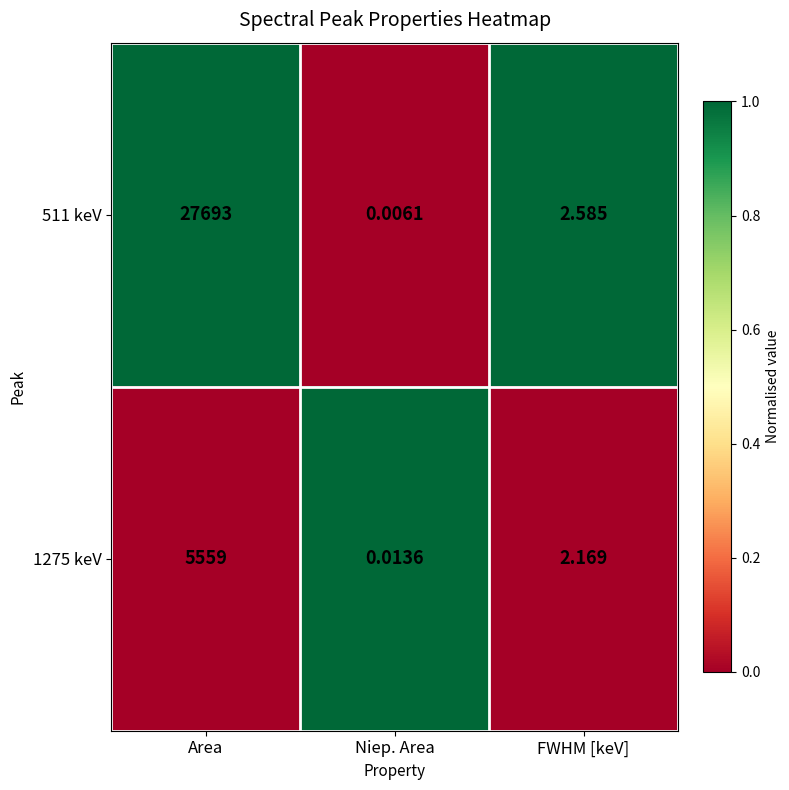

What is the difference between the highest and lowest values at FWHM [keV]?

0.4